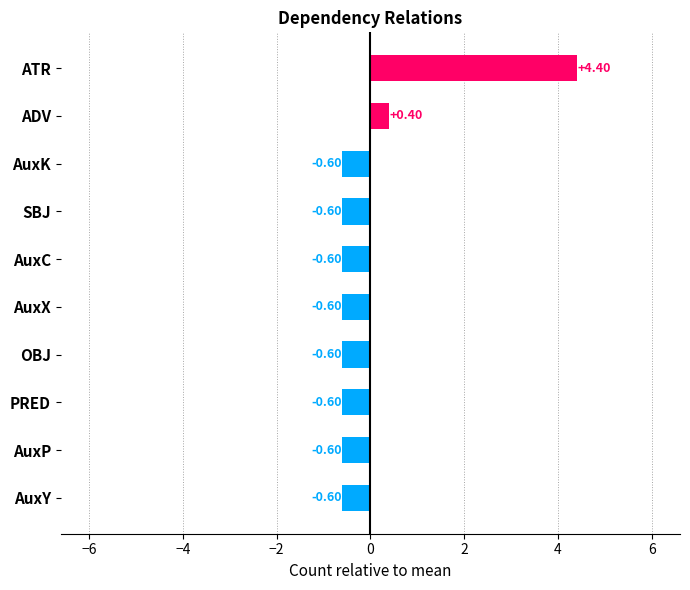

What is the minimum value shown in the chart?

-0.6